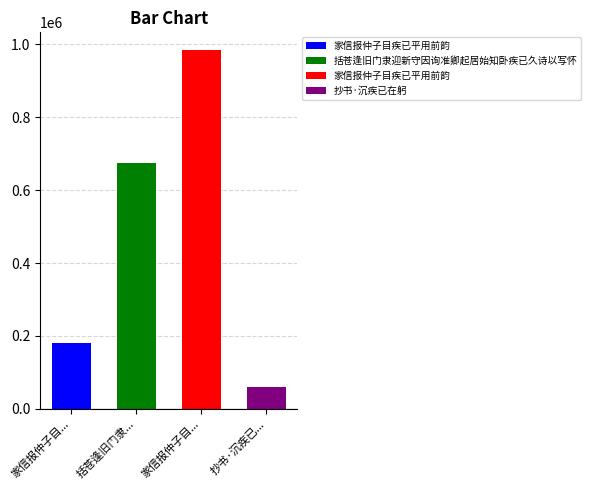

How many values are between 179608 and 983872?

3